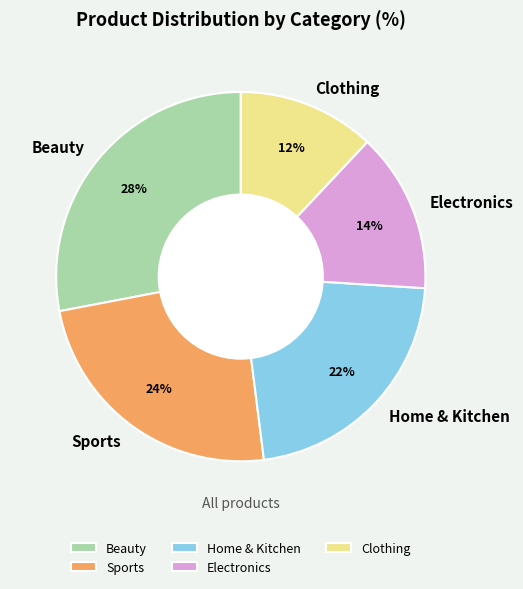

Do Beauty and Electronics together represent more than half of the pie?

No